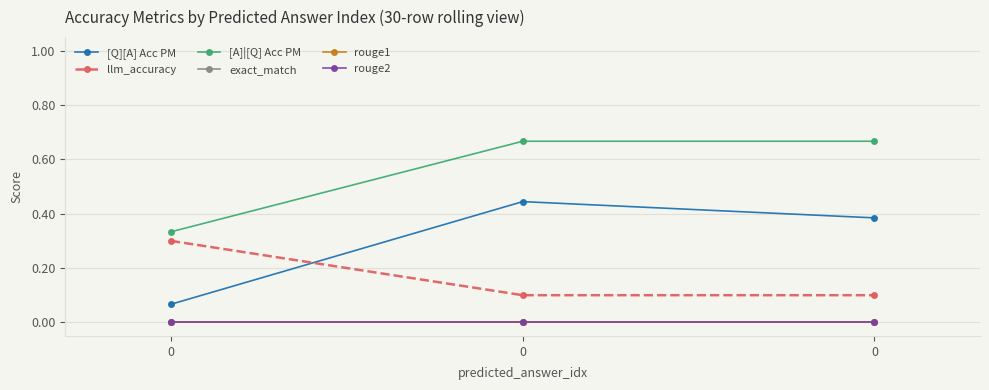

Is the value of llm_accuracy at 0 greater than the value of rouge1 at 0?

Yes